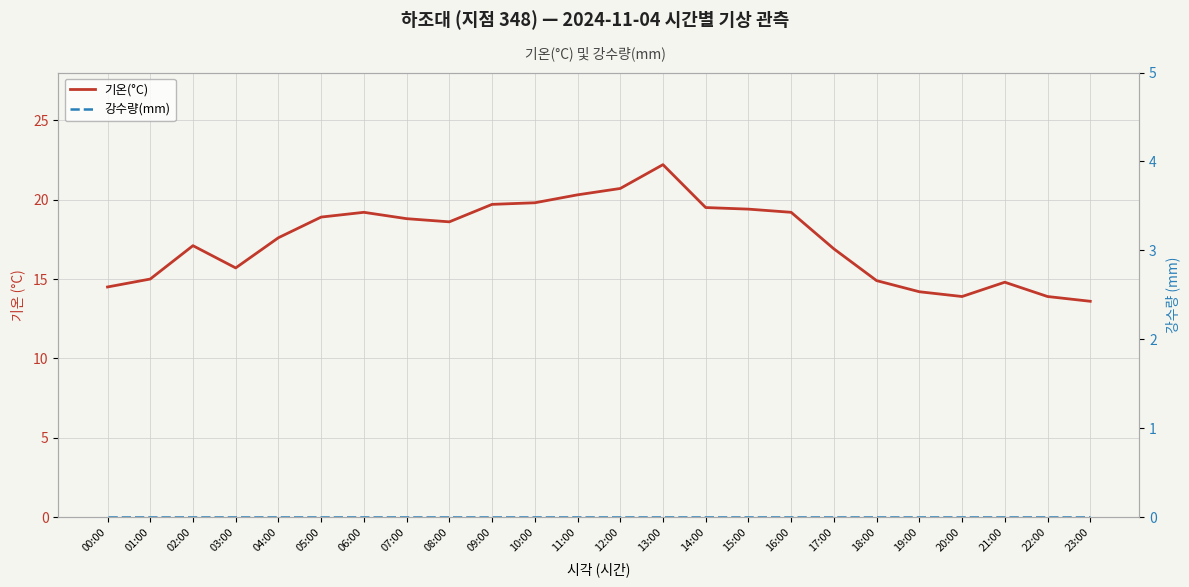

Which category has the highest value in the 강수량(mm) series?

00:00